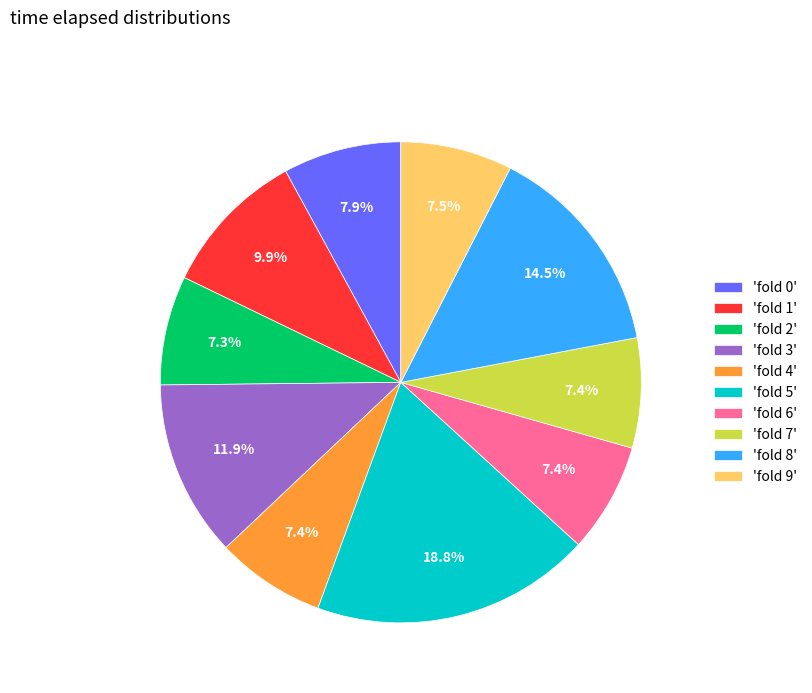

Which category has the biggest portion of the pie?

'fold 5'